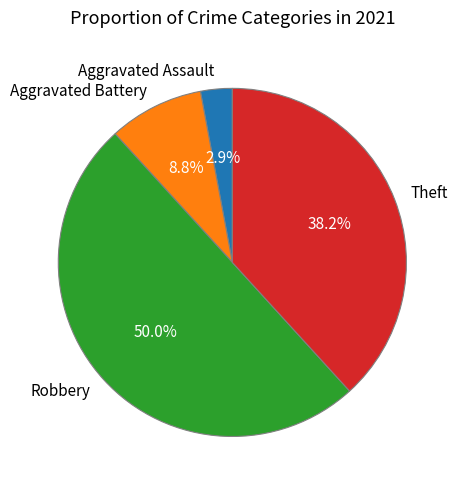

Approximately how many times larger is the value at Theft compared to Robbery?

0.8